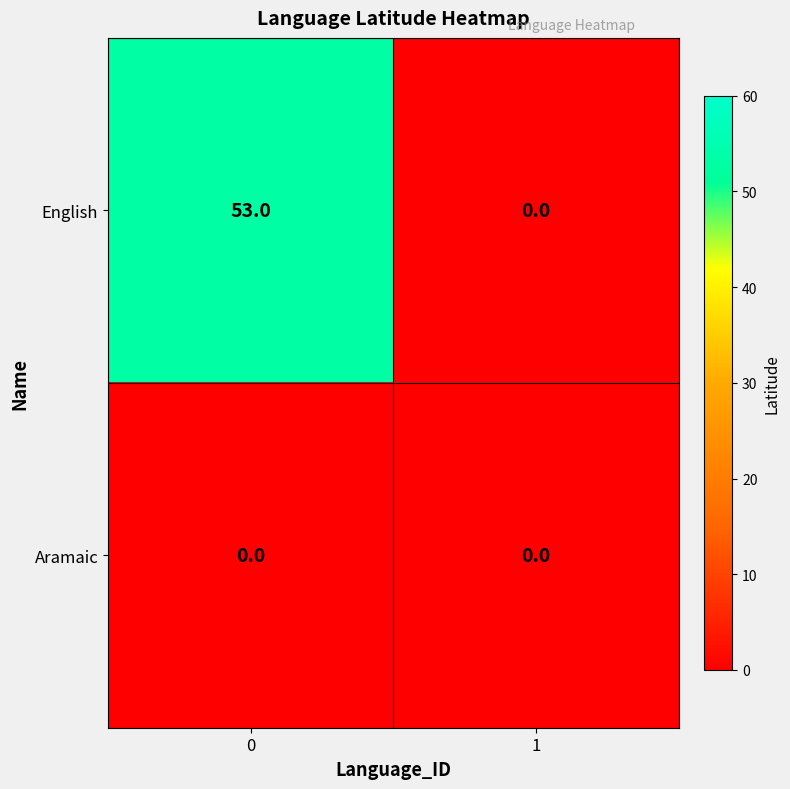

Reading left to right, extract all data points from this chart.

English: 0=53	1=0
Aramaic: 0=0	1=0